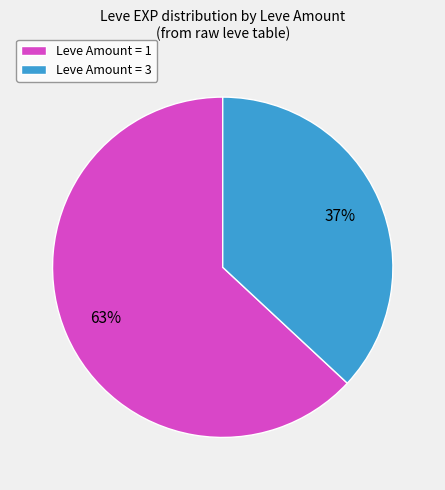

To the nearest percent, what percentage of the pie is Leve Amount = 3?

37%